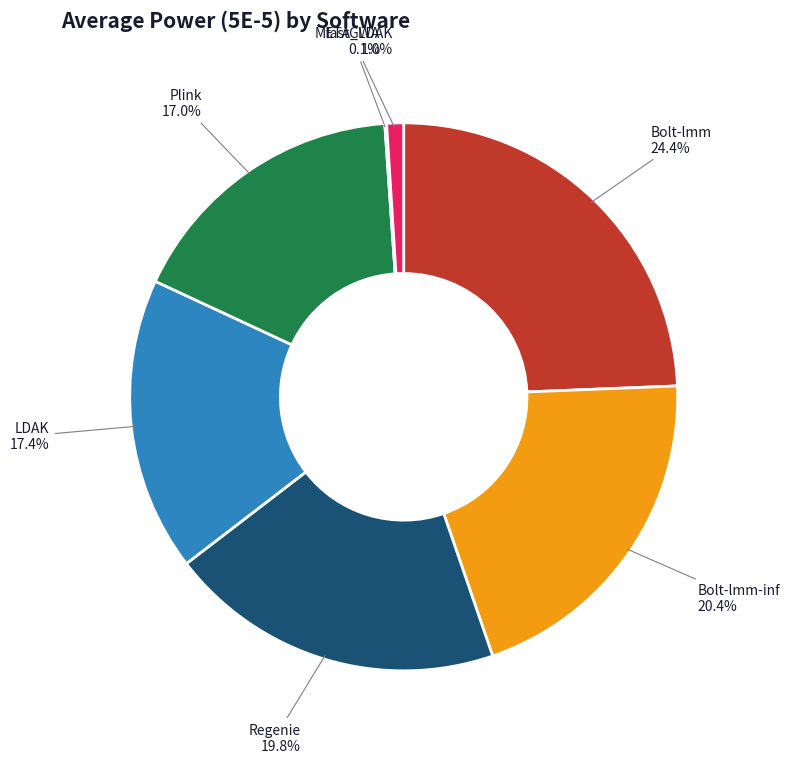

Do Bolt-lmm and META_LDAK together represent more than half of the pie?

No